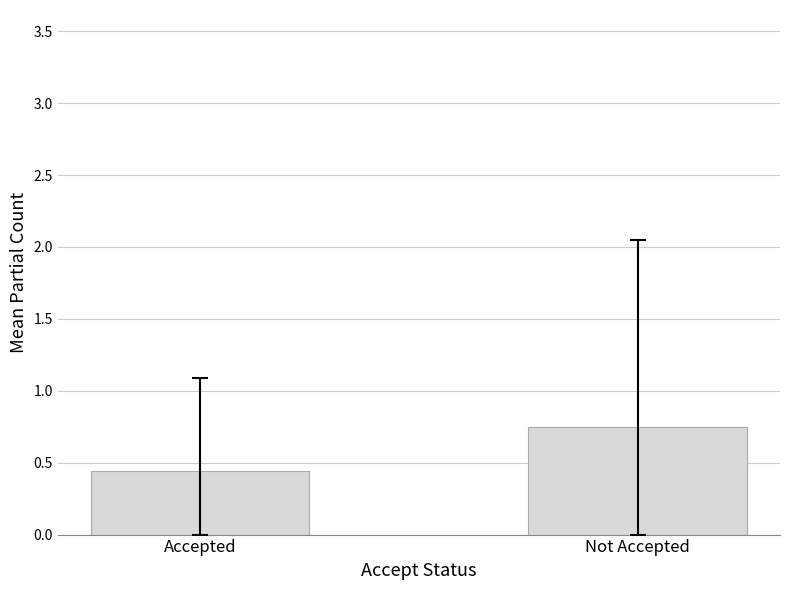

Which category has the lowest value across all series?

Accepted